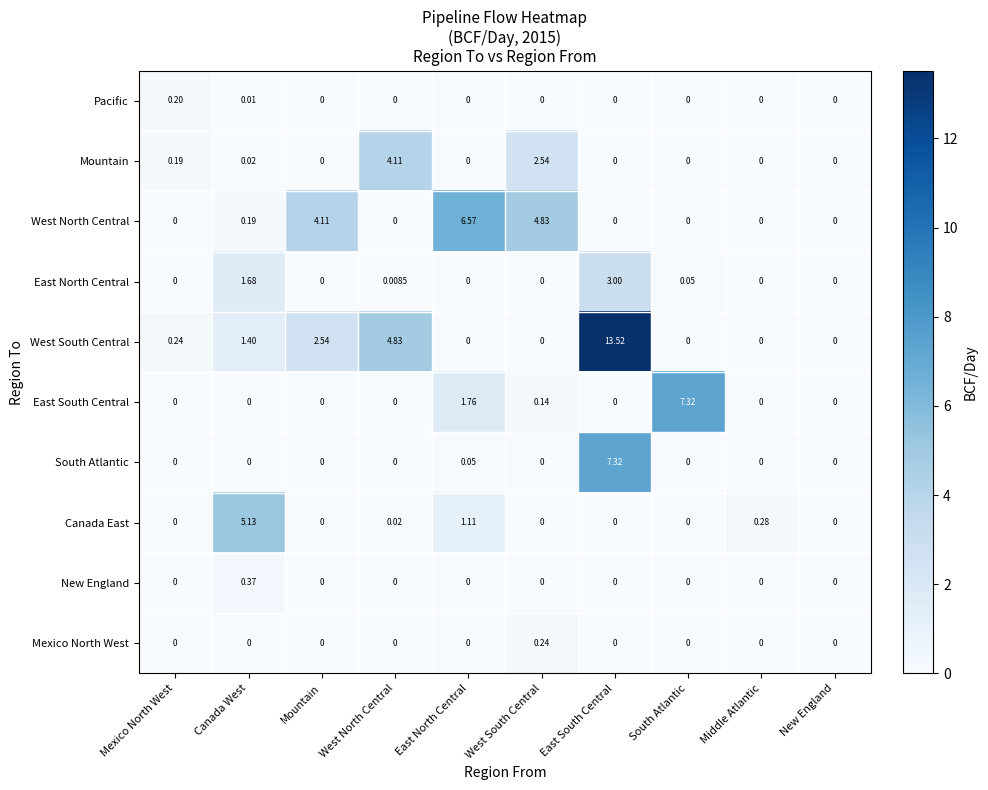

Which series has the largest range (max minus min)?

West South Central